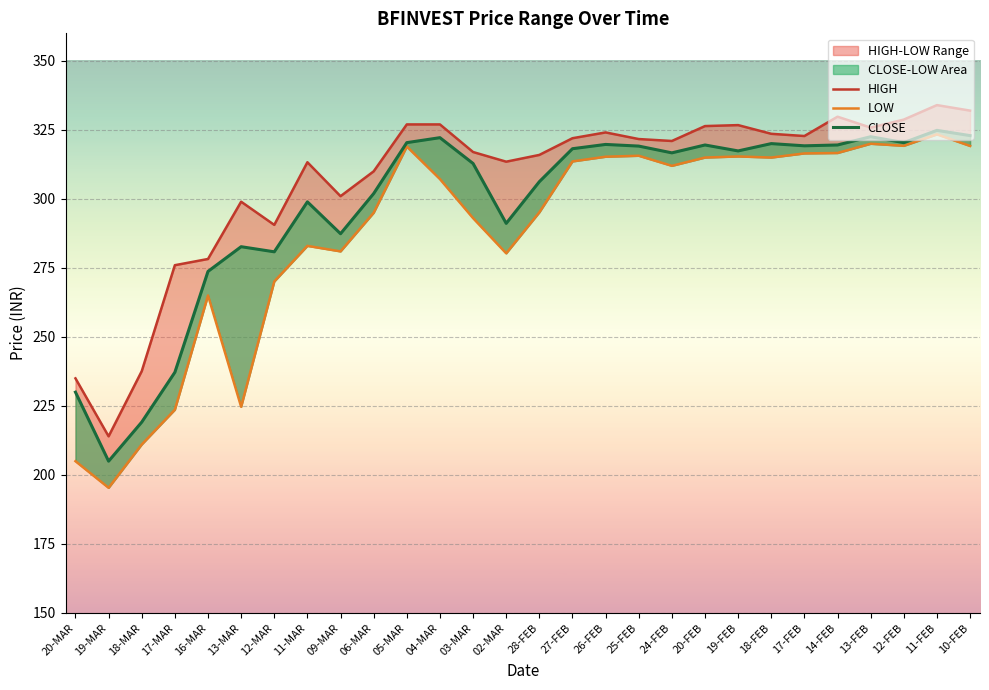

At which label is HIGH closest to 274?

17-MAR